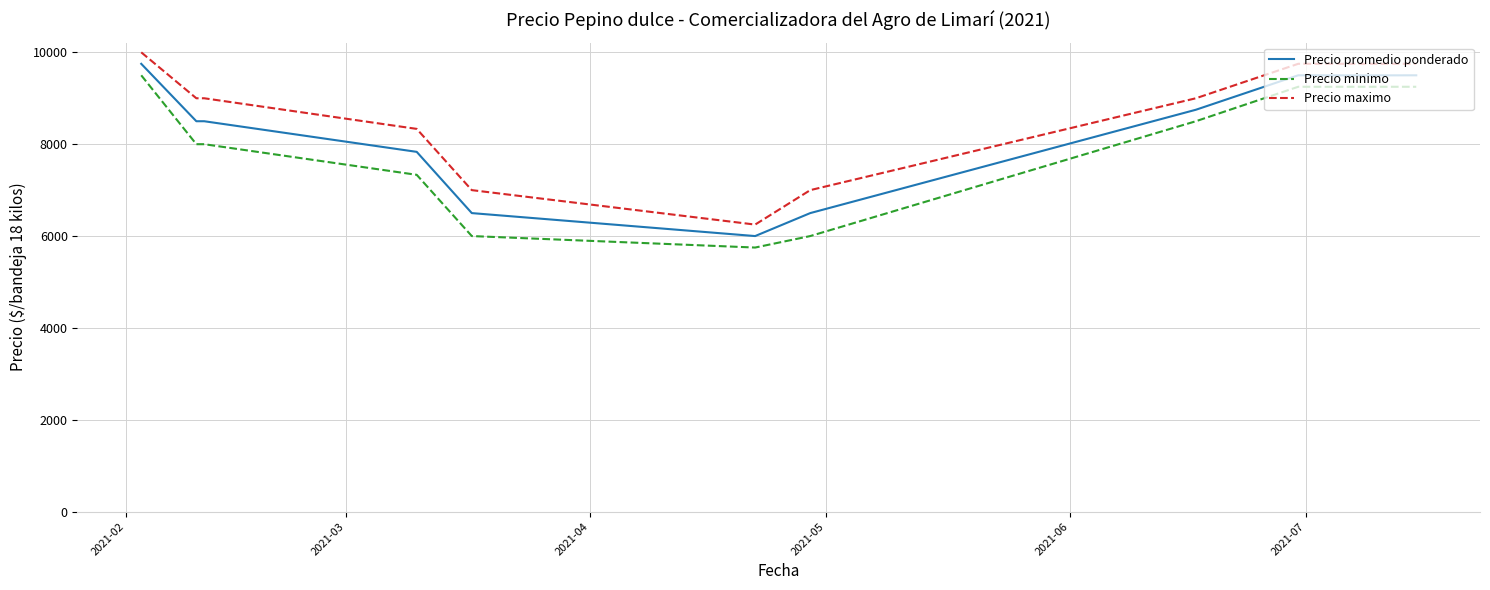

True or false: Precio minimo and Precio promedio ponderado cross at least once.

False